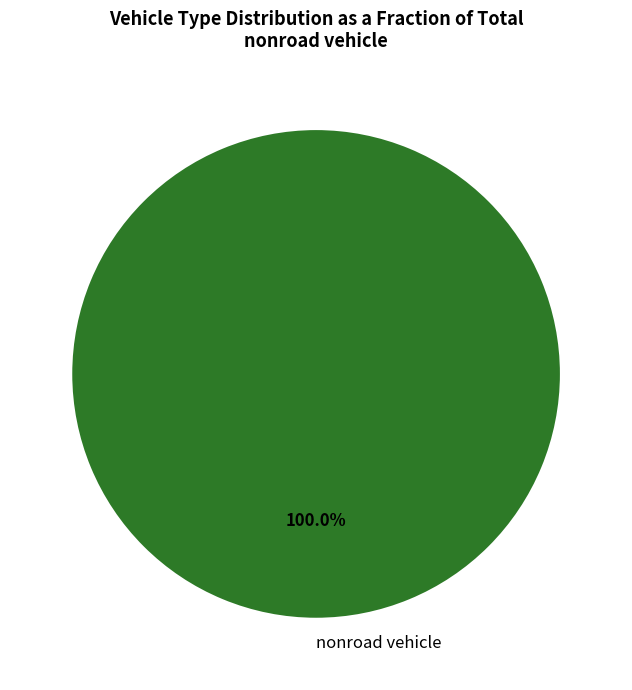

Rank the categories by value from highest to lowest.

nonroad vehicle